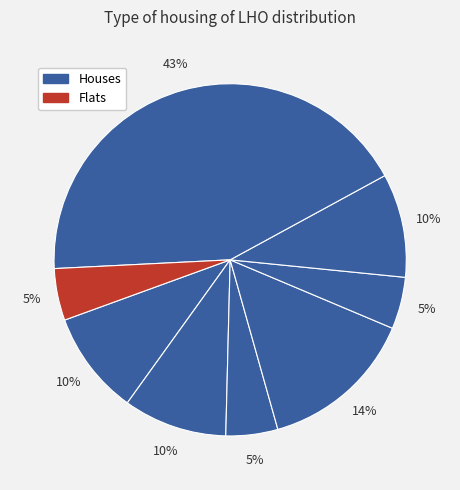

Count the number of slices in the pie.

8